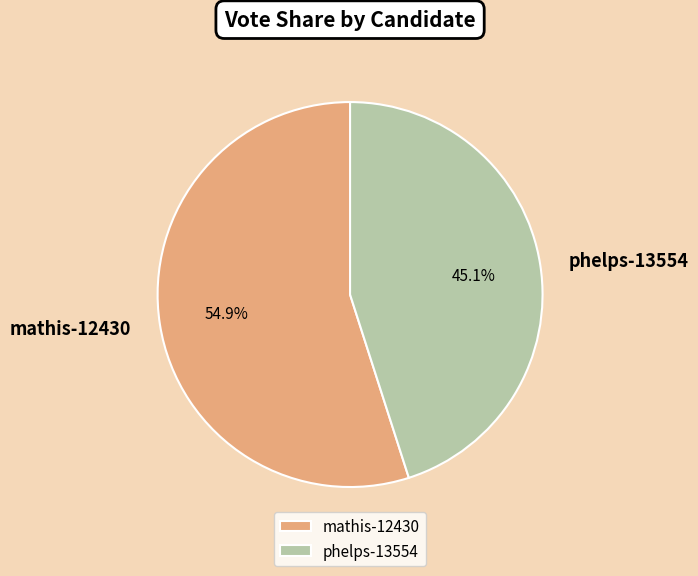

Which category has the biggest portion of the pie?

mathis-12430